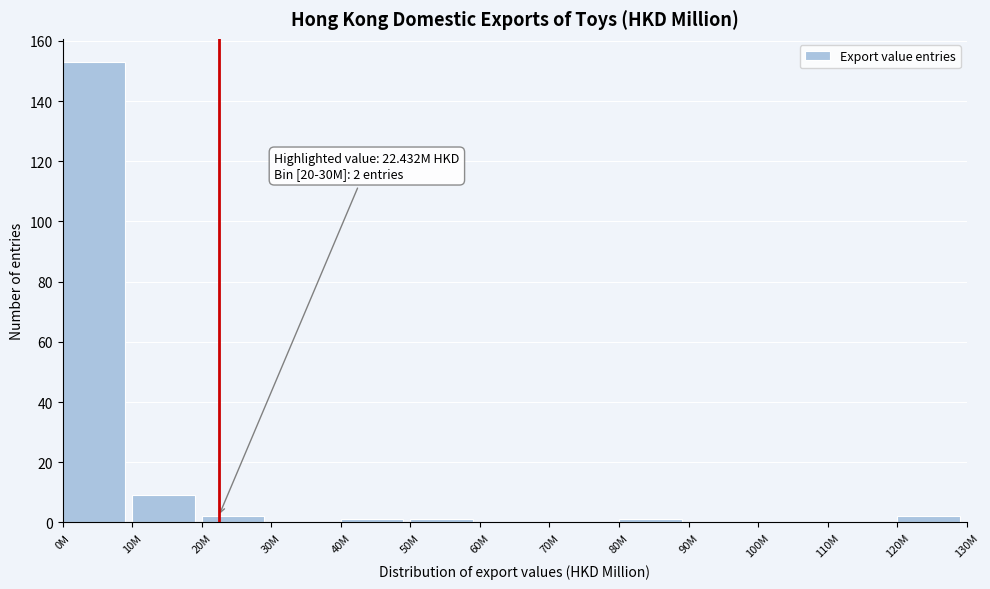

Reading right to left, transcribe all the data shown in this chart.

120M=2	110M=0	100M=0	90M=0	80M=1	70M=0	60M=0	50M=1	40M=1	30M=0	20M=2	10M=9	0M=153